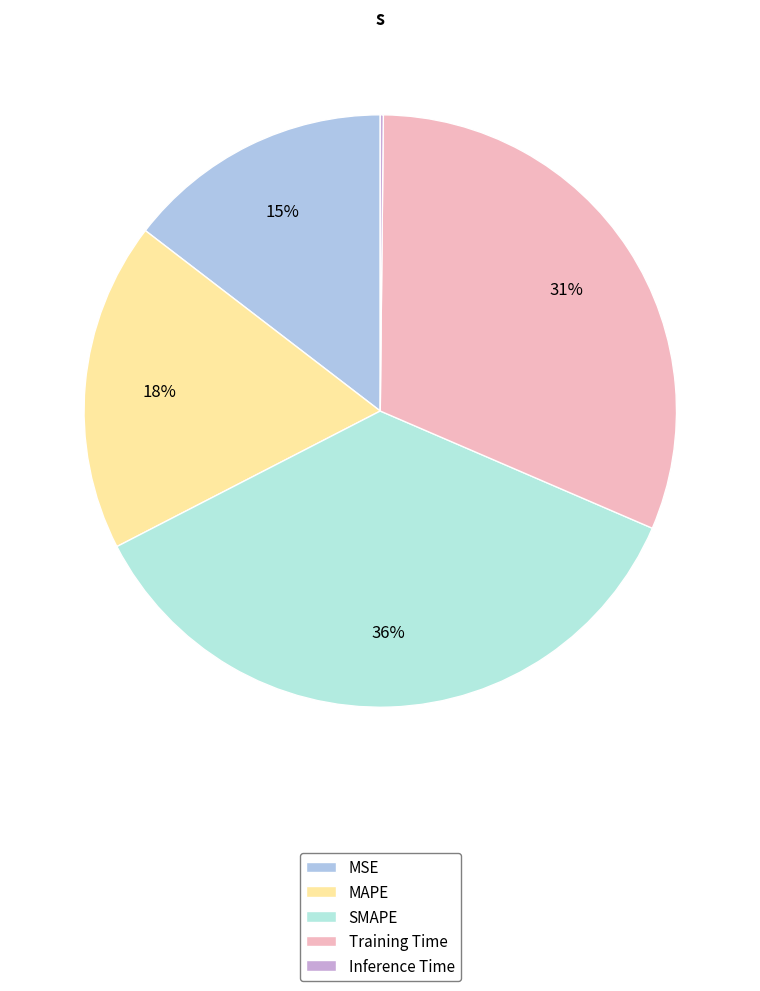

Which has a higher value, MSE or MAPE?

MAPE